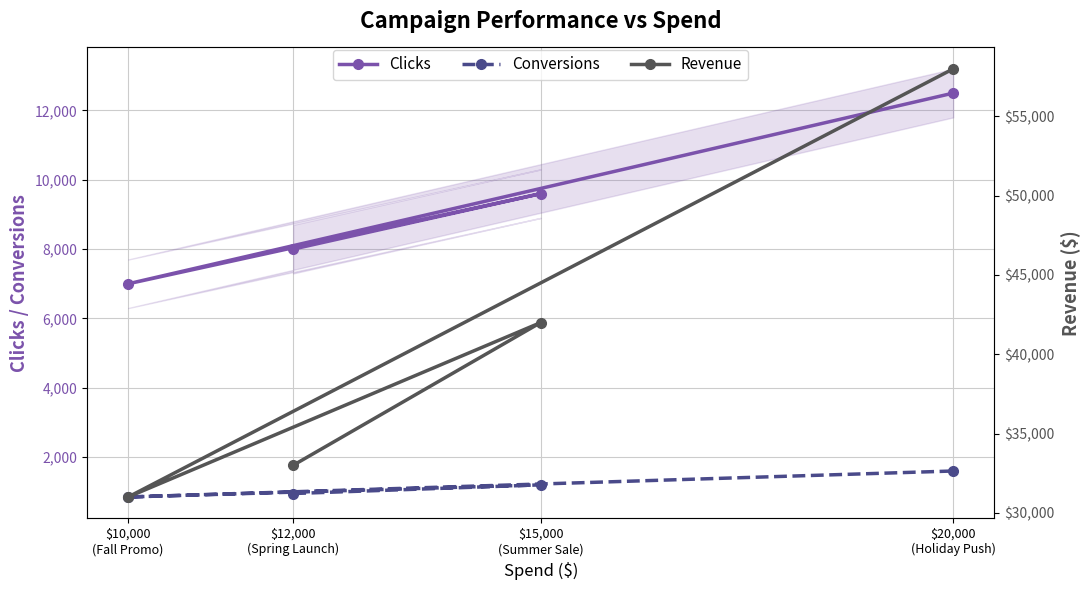

Between $10,000
(Fall Promo) and $20,000
(Holiday Push), which series saw the biggest shift?

Revenue